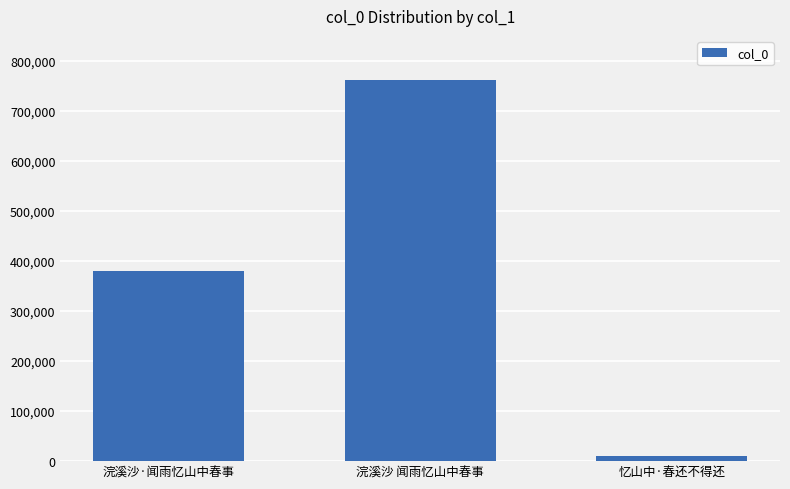

What is the difference between the values at 忆山中·春还不得还 and 浣溪沙·闻雨忆山中春事?

370534